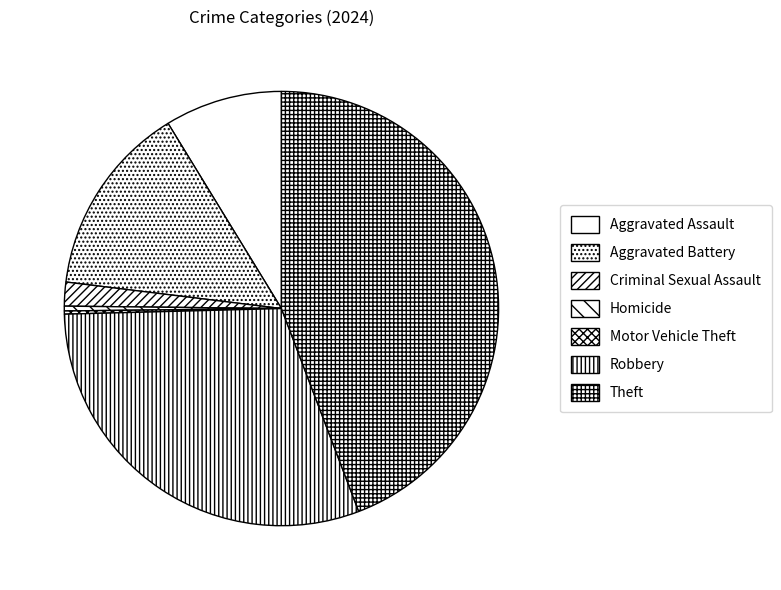

Which category has the biggest portion of the pie?

Theft